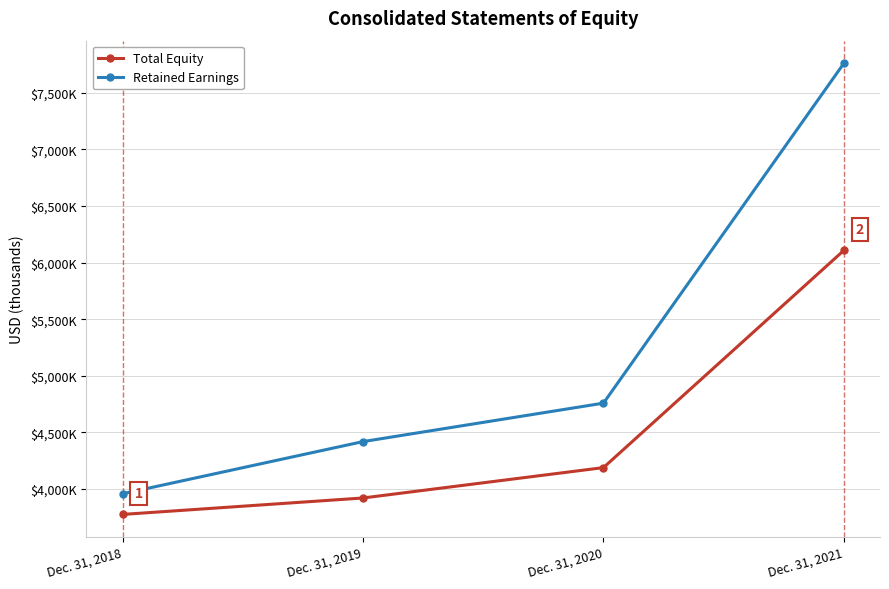

Is this an area chart (filled region under the line)?

No